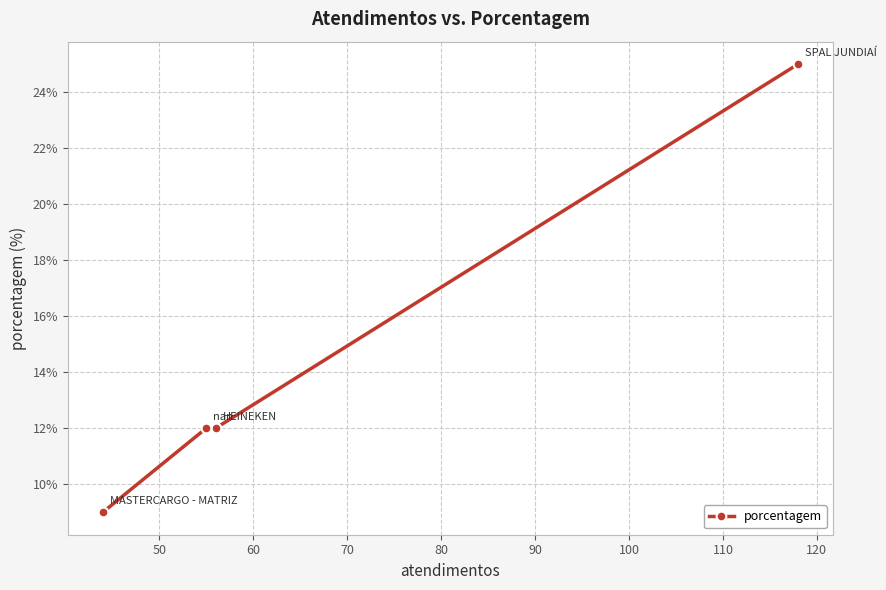

True or false: there are more than 1 points higher than both neighbors.

False